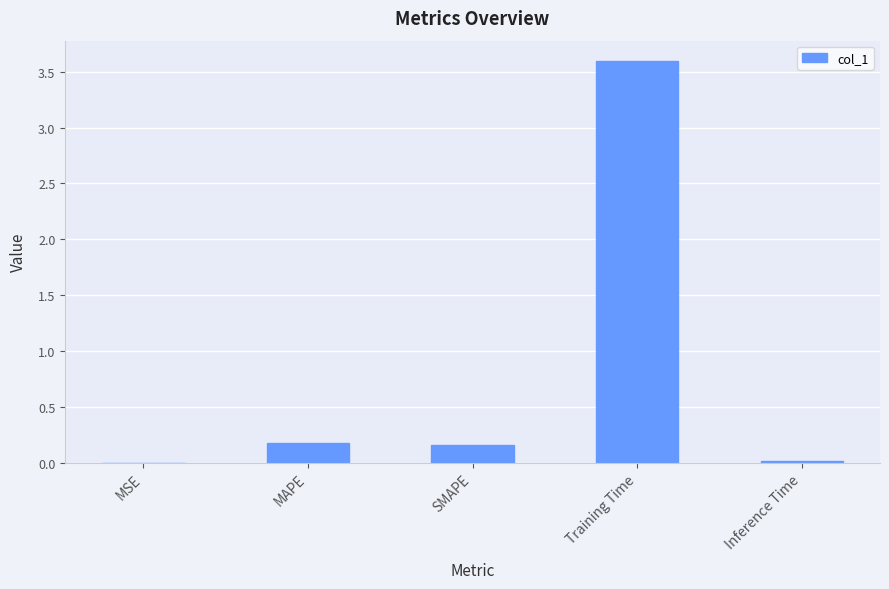

What is the greatest value displayed?

3.6